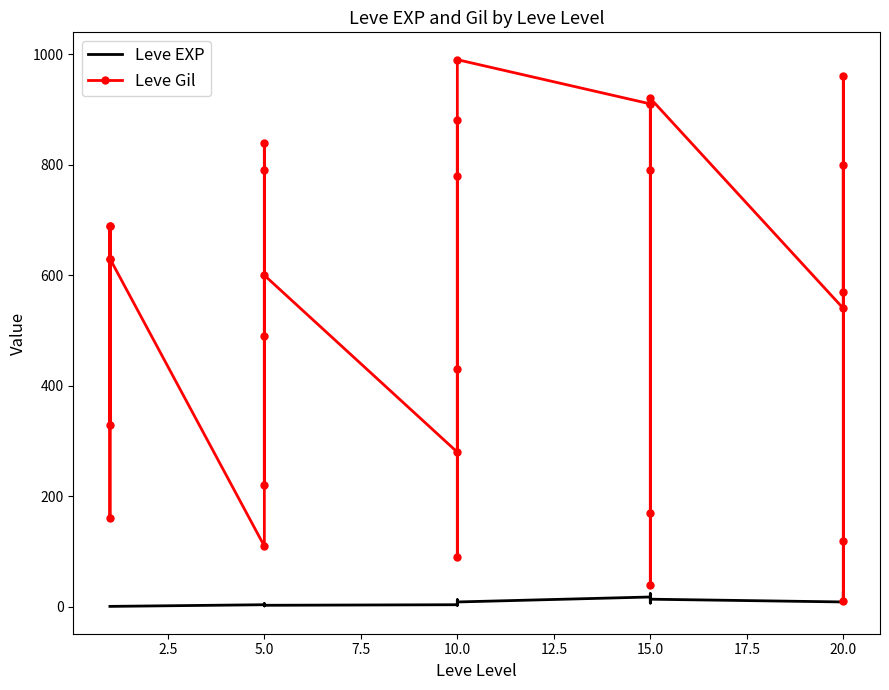

The value of Leve EXP at 2.5 is 1. True or false?

True